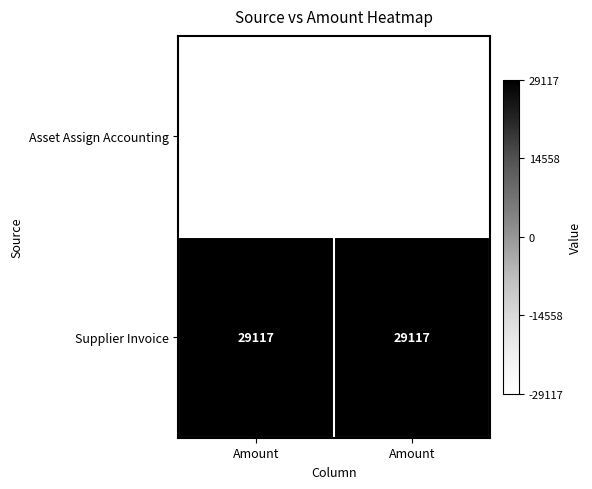

Reading right to left, transcribe all the data shown in this chart.

Asset Assign Accounting: Amount=-29117	Amount=-29117
Supplier Invoice: Amount=29117	Amount=29117